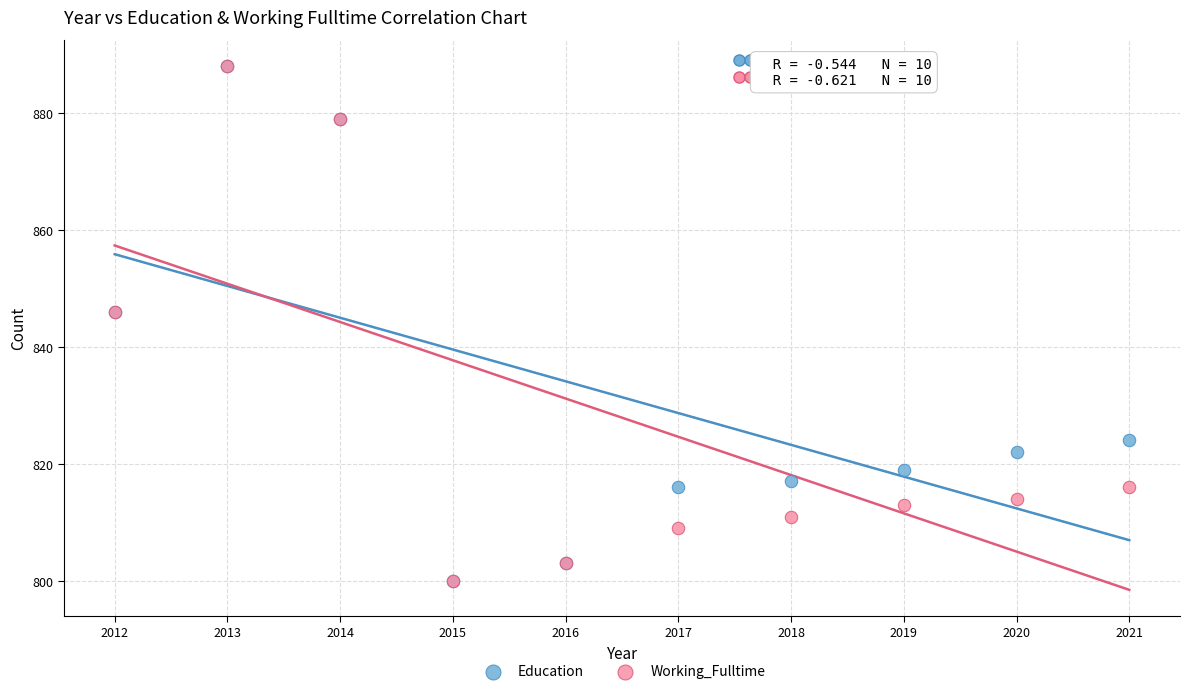

What are all the series names shown in the legend?

Education, Working_Fulltime